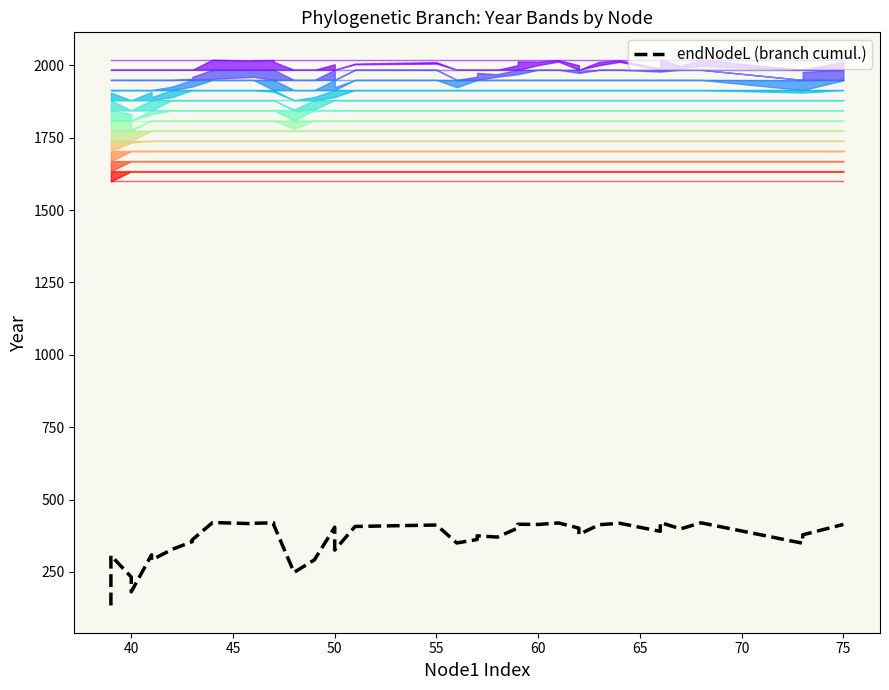

Count the number of data series in this chart.

1